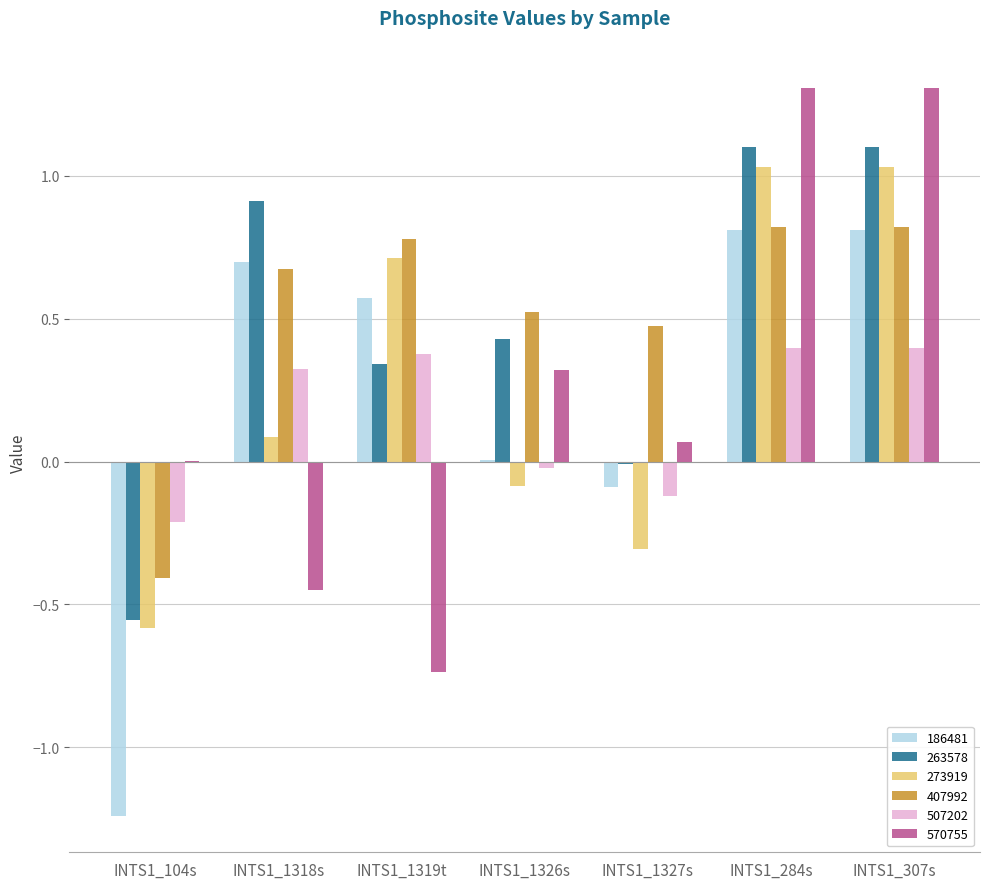

What is the maximum value shown in the chart?

1.3